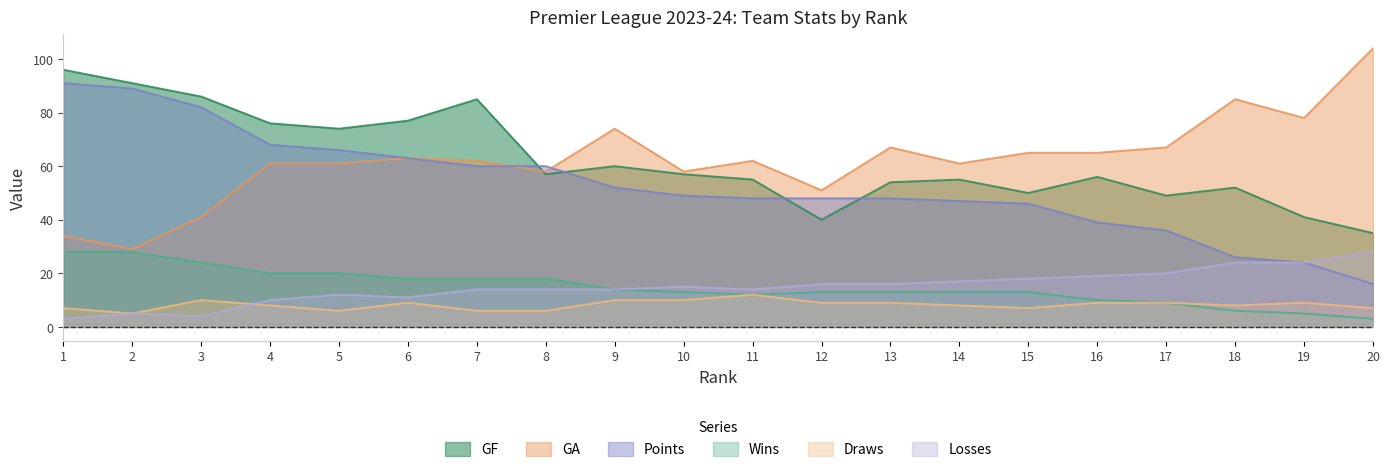

What is the maximum value for Losses?

28